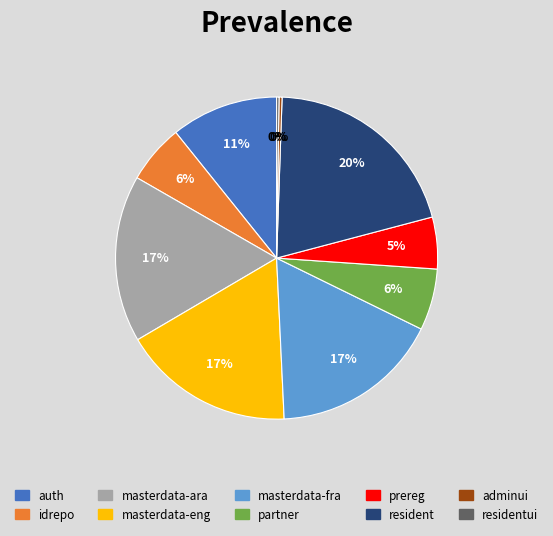

To the nearest percent, what is the difference between the largest and smallest slice percentages?

20%